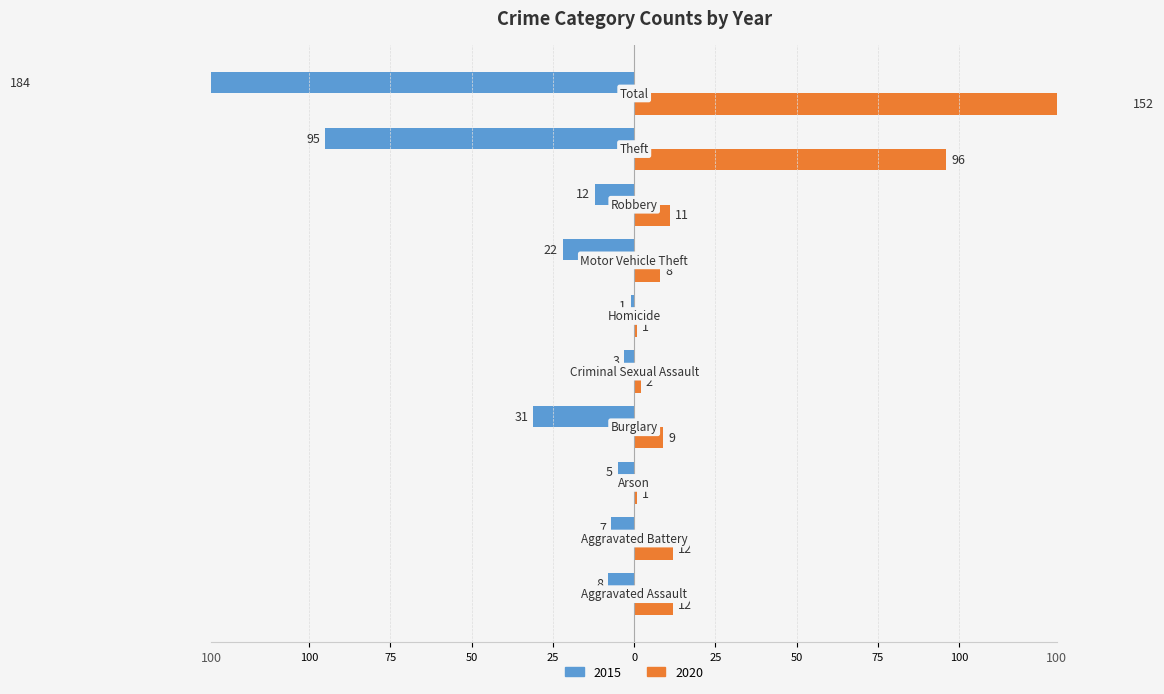

Reading right to left, extract all data points from this chart.

2015: Total=-184	Theft=-95	Robbery=-12	Motor Vehicle Theft=-22	Homicide=-1	Criminal Sexual Assault=-3	Burglary=-31	Arson=-5	Aggravated Battery=-7	Aggravated Assault=-8
2020: Total=152	Theft=96	Robbery=11	Motor Vehicle Theft=8	Homicide=1	Criminal Sexual Assault=2	Burglary=9	Arson=1	Aggravated Battery=12	Aggravated Assault=12